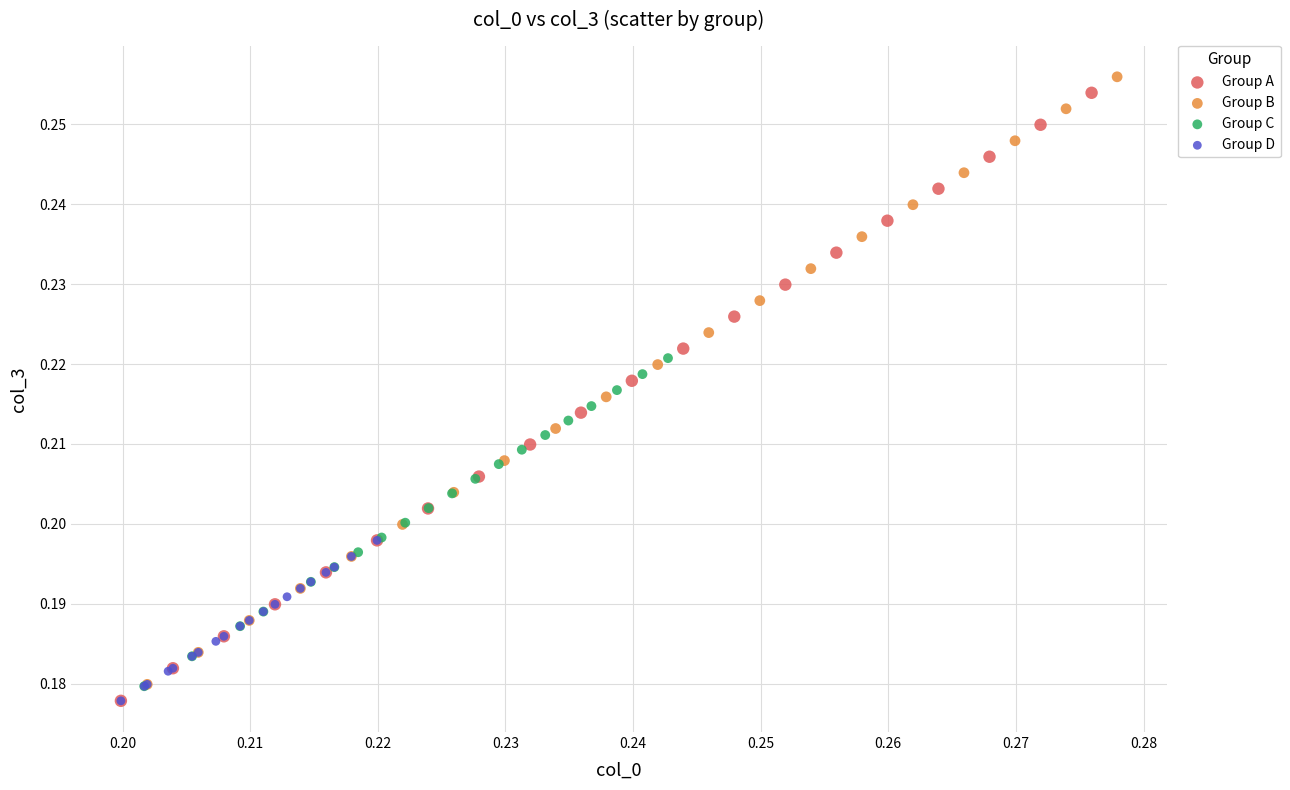

Which series has the widest spread of Y values?

Group A